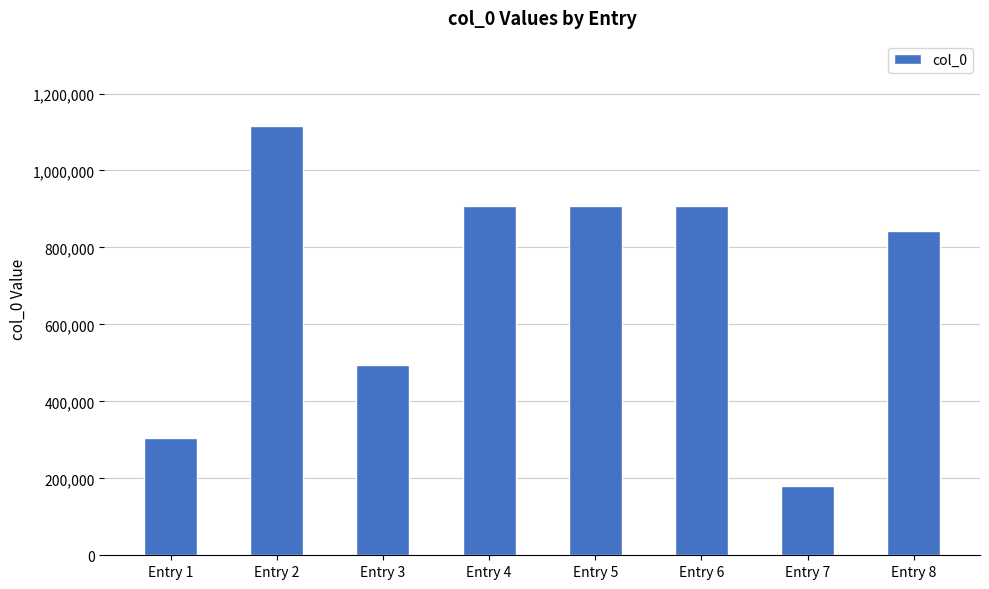

Which label corresponds to the largest value in the chart?

Entry 2